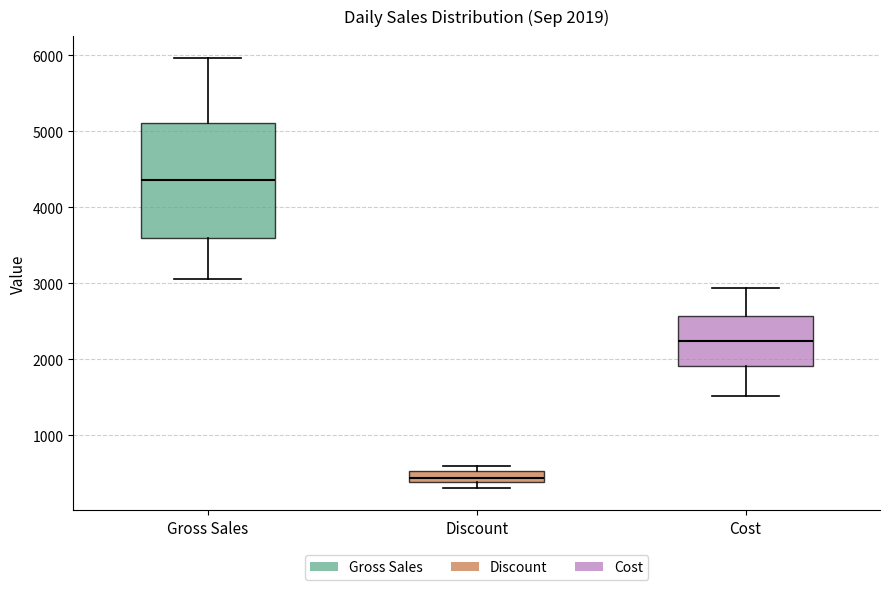

Which box's median line is the lowest?

Discount